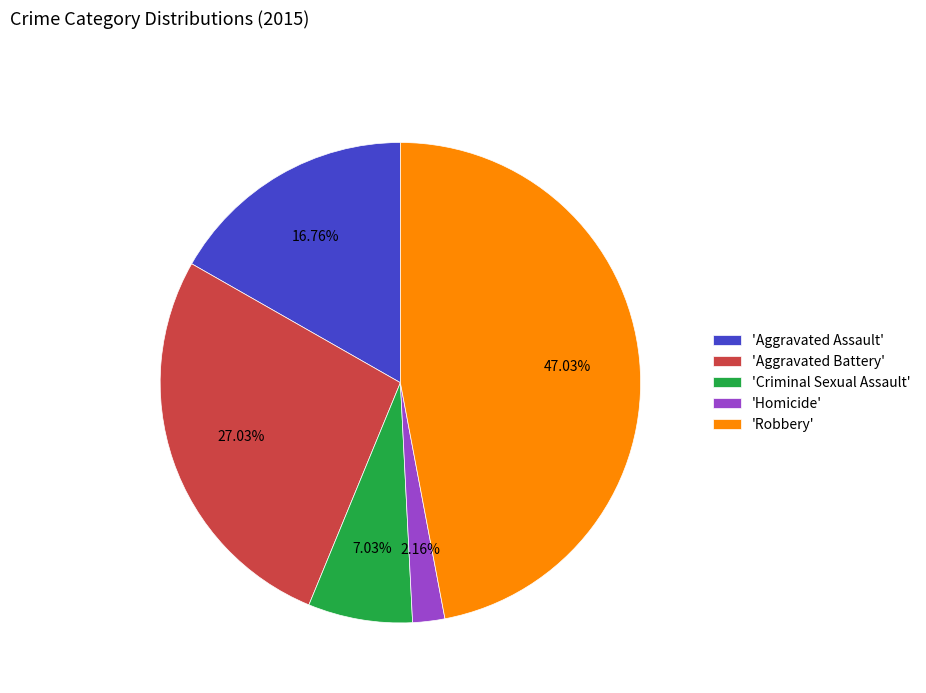

Rank the categories by value from highest to lowest.

'Robbery', 'Aggravated Battery', 'Aggravated Assault', 'Criminal Sexual Assault', 'Homicide'